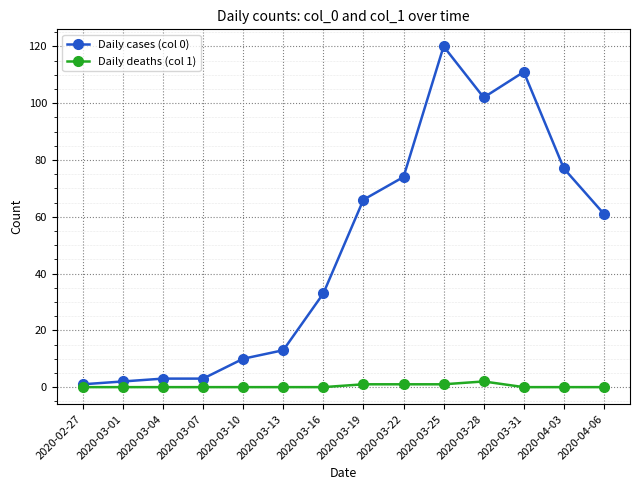

Which series has the largest total across all categories?

Daily cases (col 0)